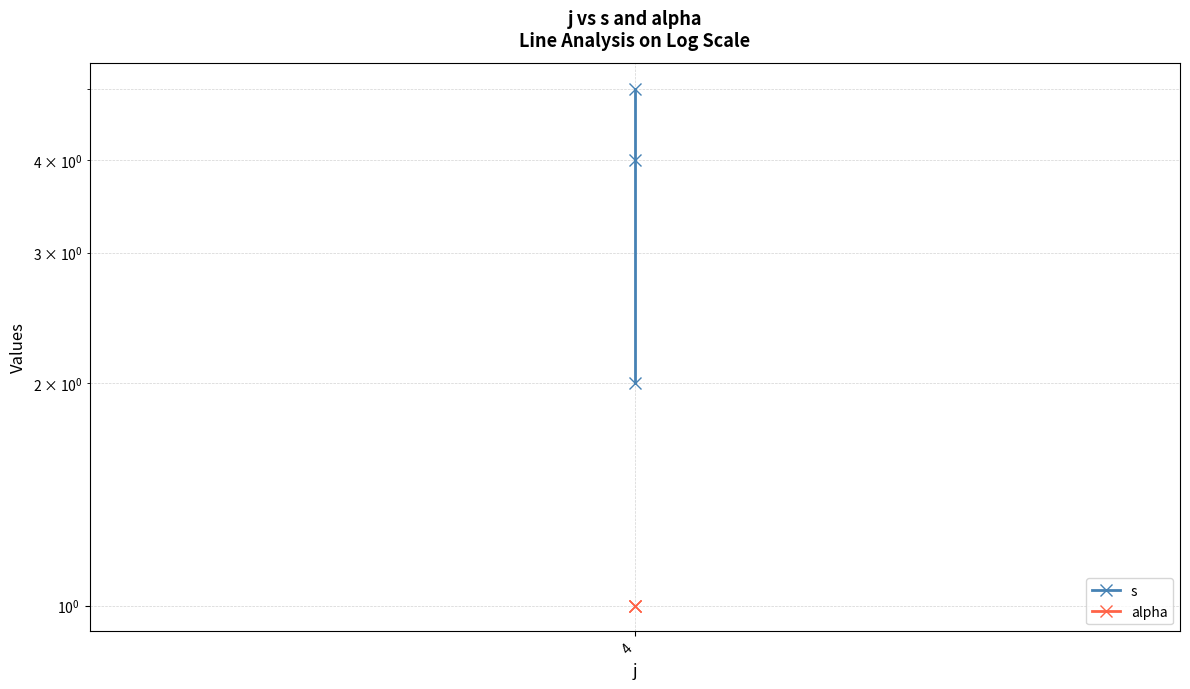

What is the value of the s point at the 1st from the left?

2